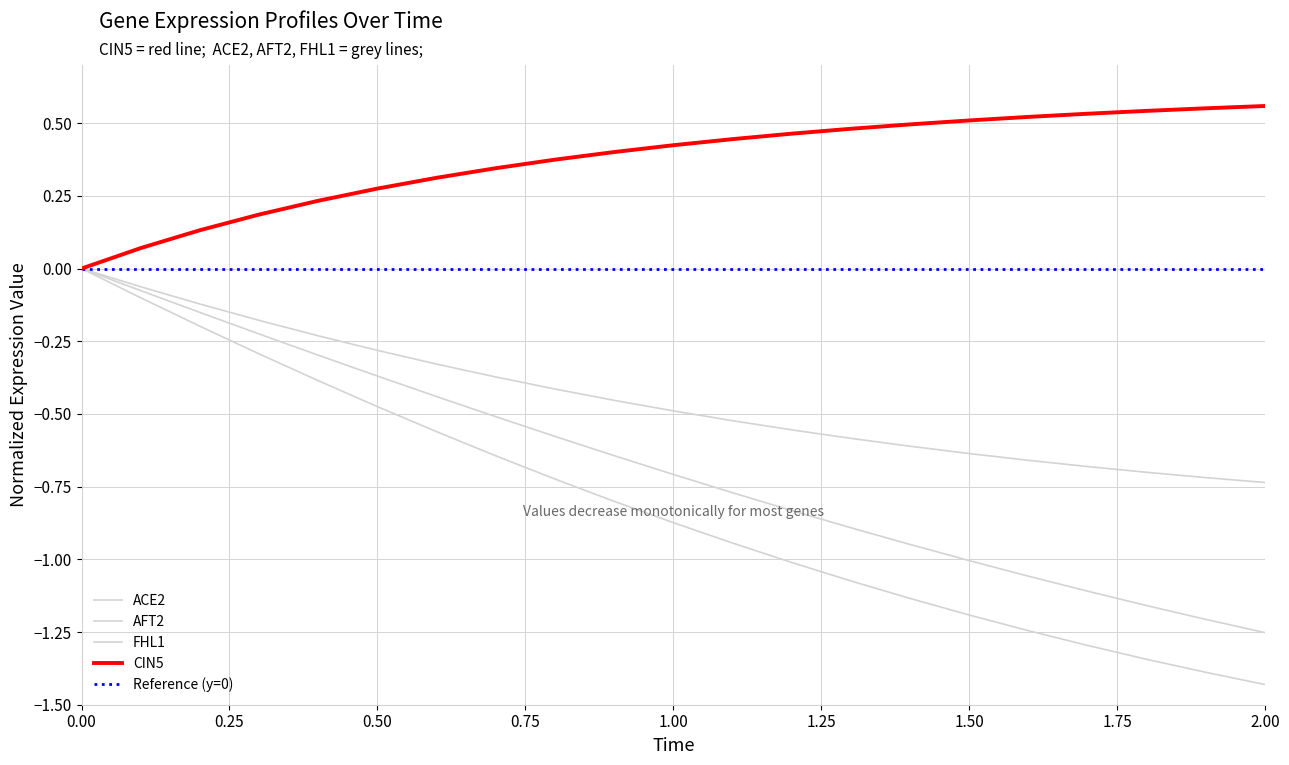

How many data points does each series have?

21